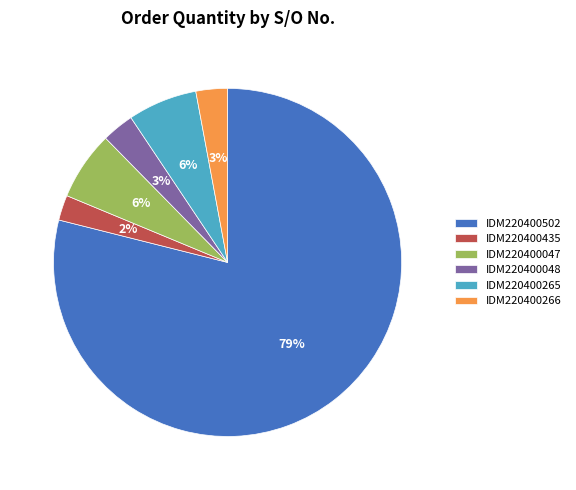

Count the number of slices in the pie.

6